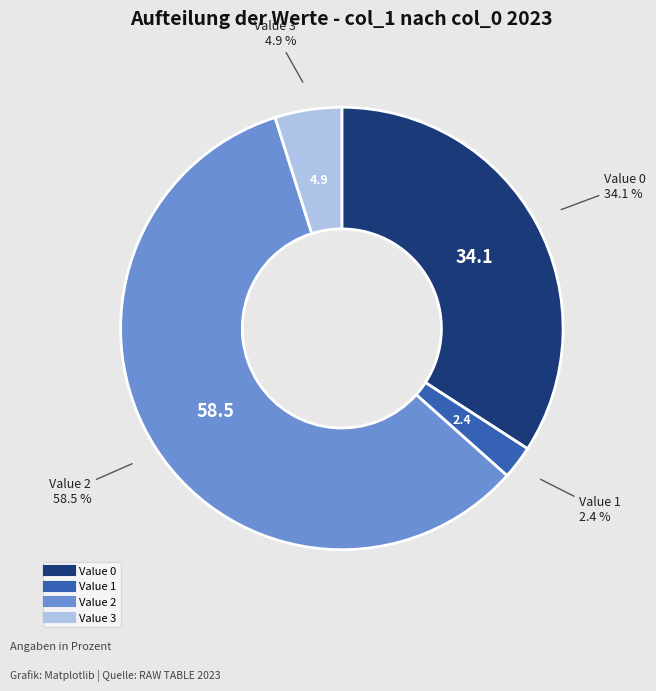

Does any single category account for the majority?

Yes